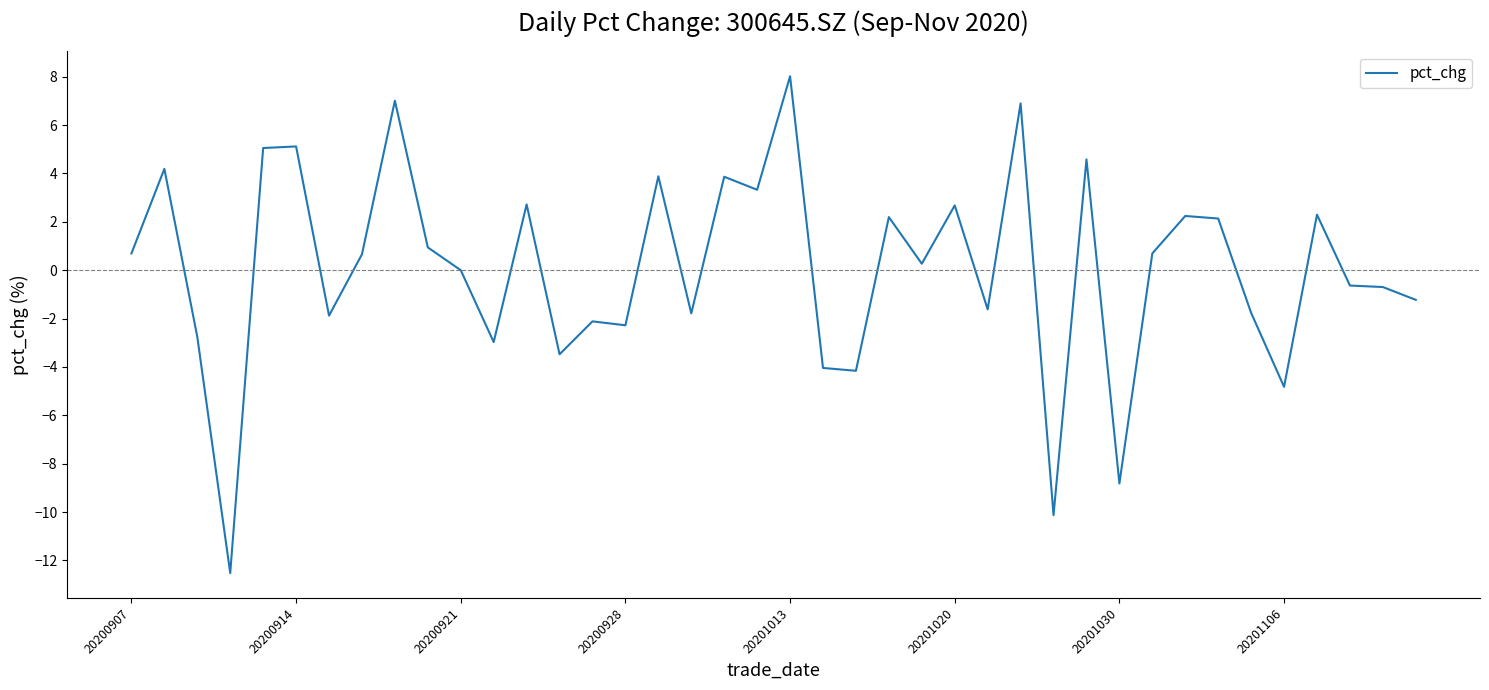

What is the difference between the maximum and minimum values?

20.5